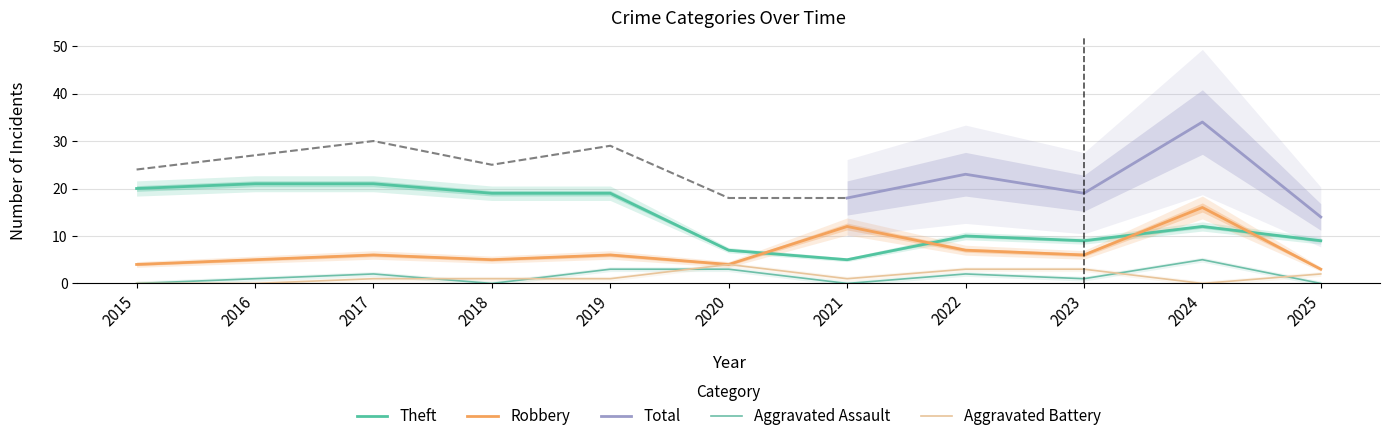

The value of Theft at 2020 is 3. True or false?

False